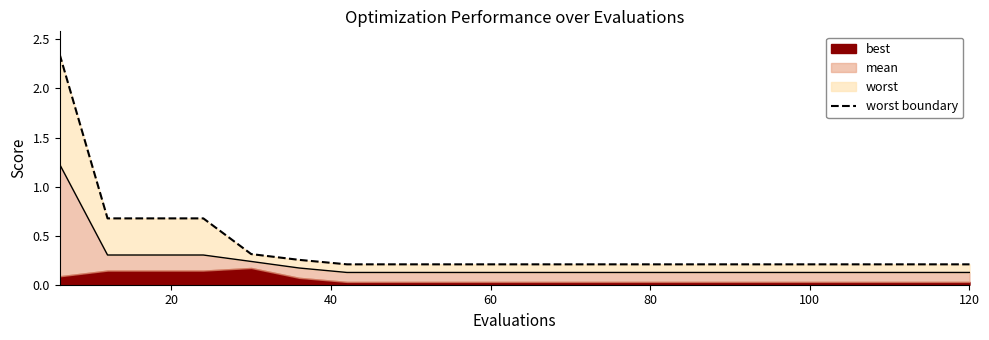

How many lines are shown in the chart?

1